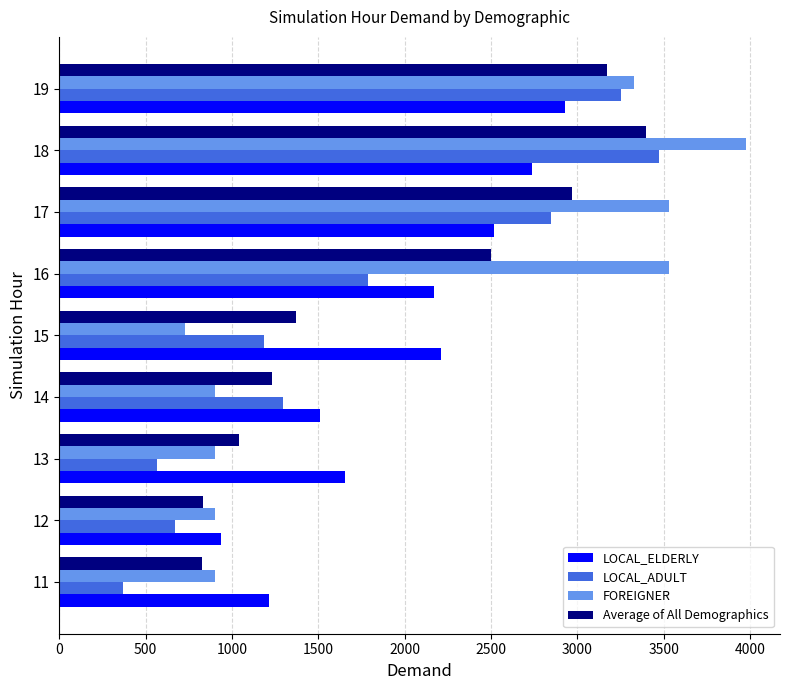

The value of Average of All Demographics at 19 is 4169.9. True or false?

False